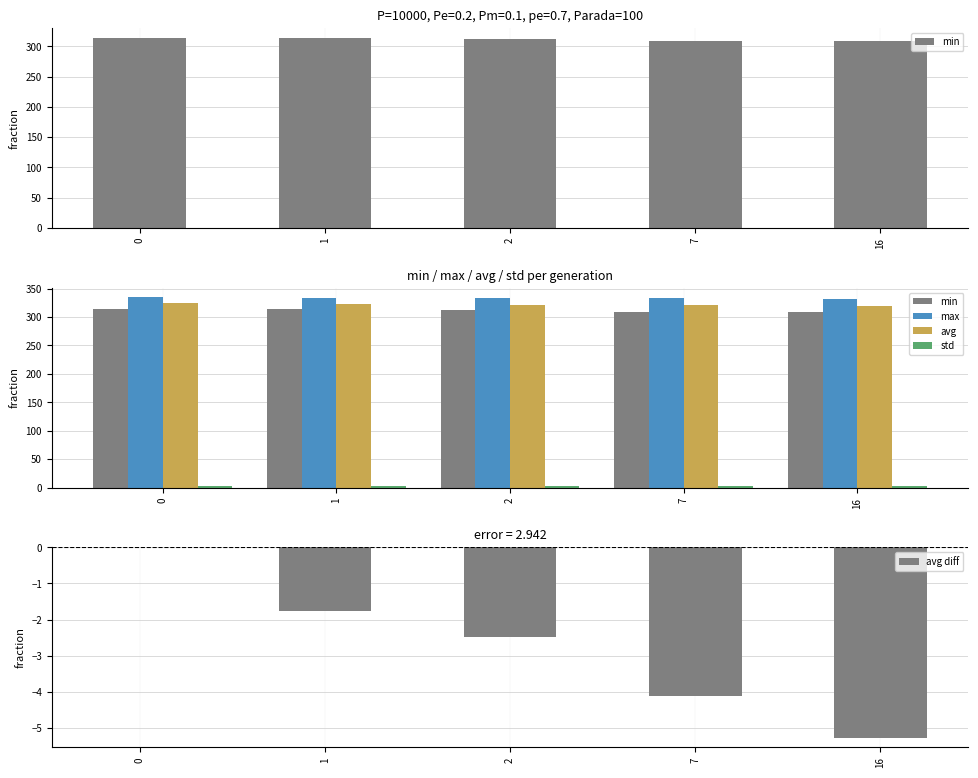

True or false: avg has a value of 319.0 at 16.

True